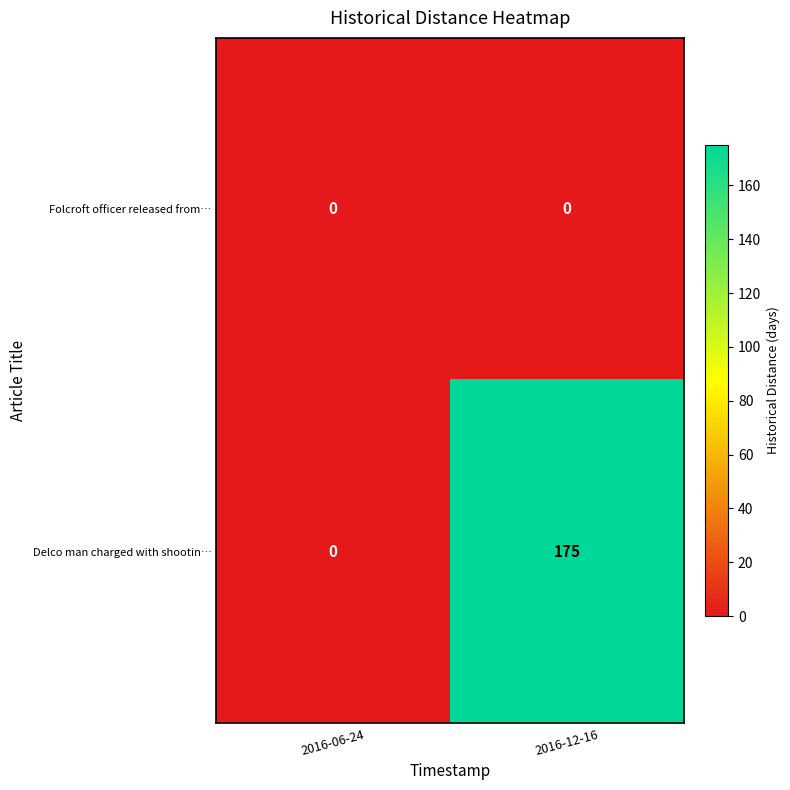

What is the highest value of the Delco man charged with shootin… series?

175